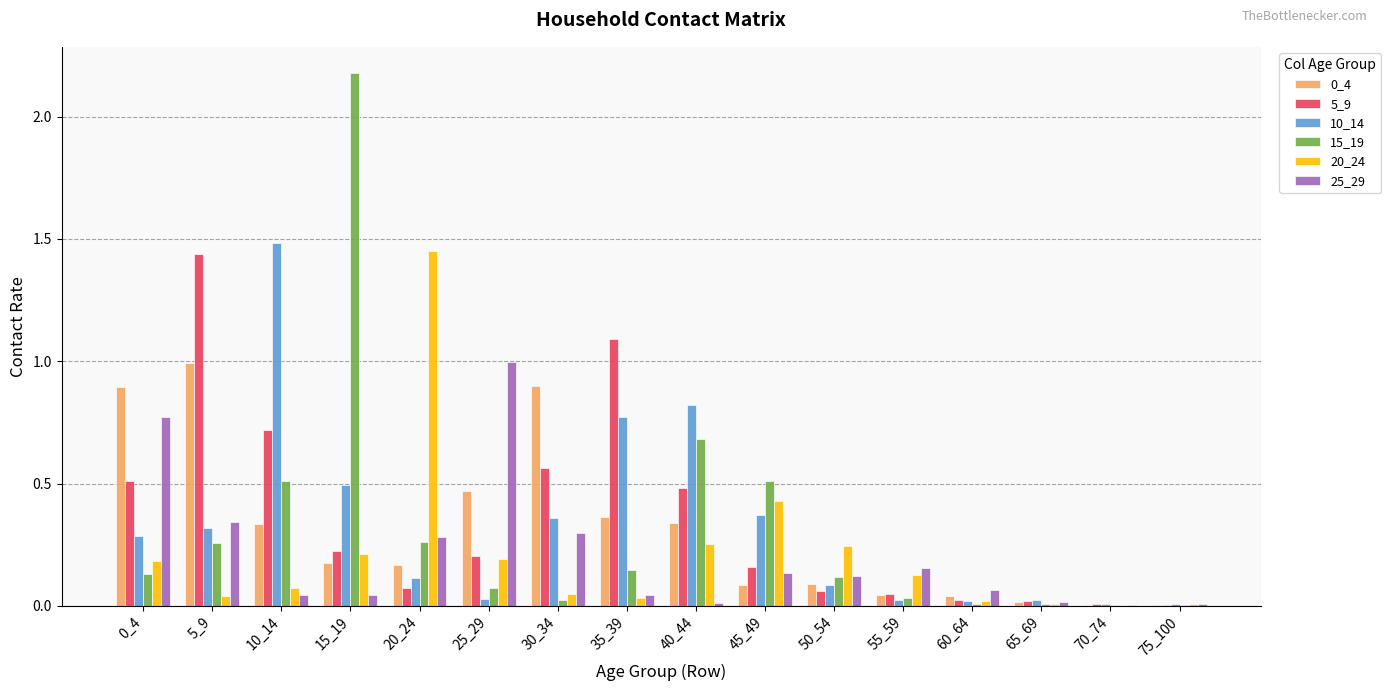

Are the bars horizontal?

No